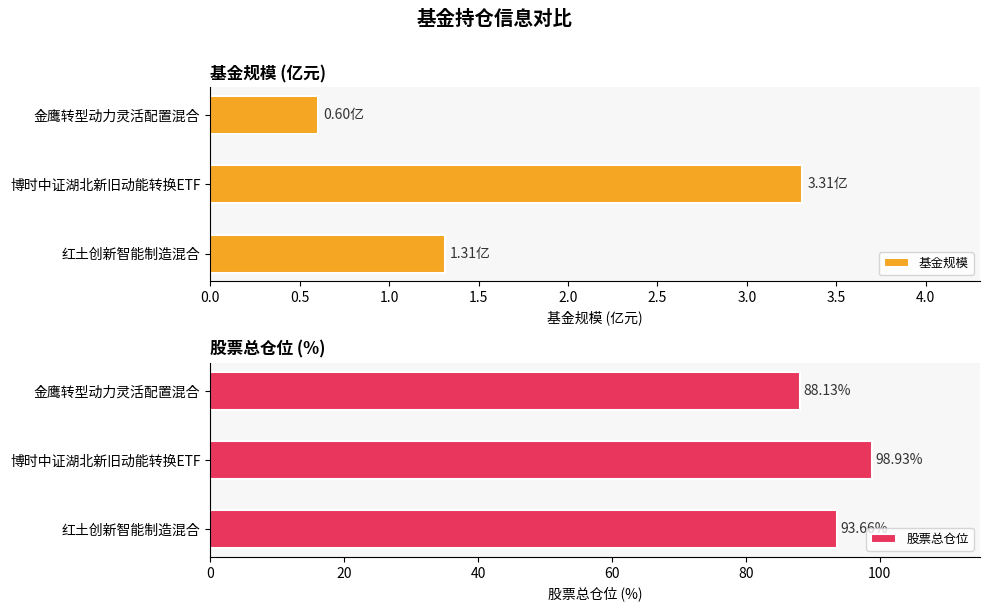

At how many categories does at least one series exceed 53?

3